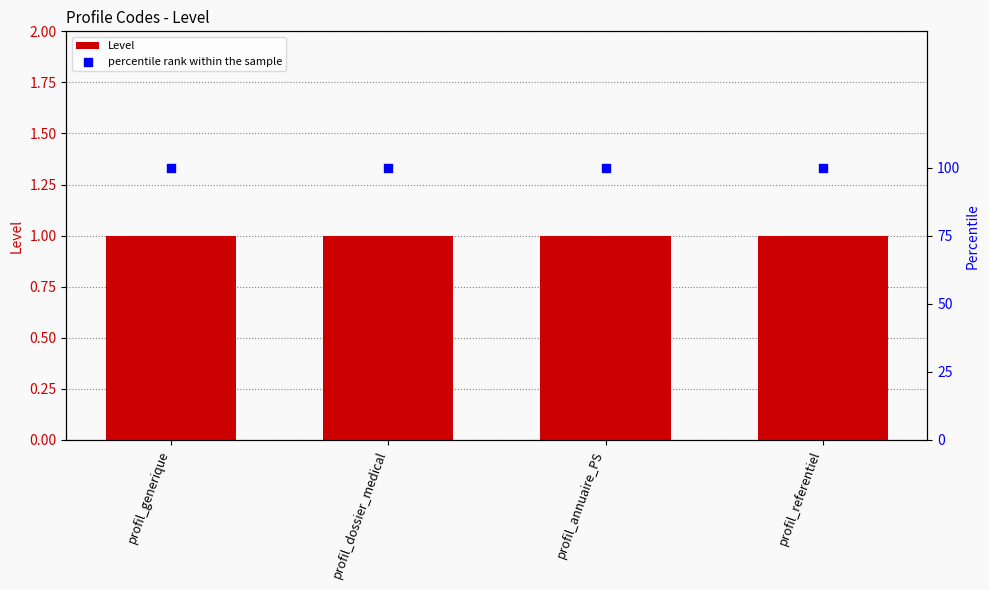

What are all the series names shown in the legend?

Level, percentile rank within the sample